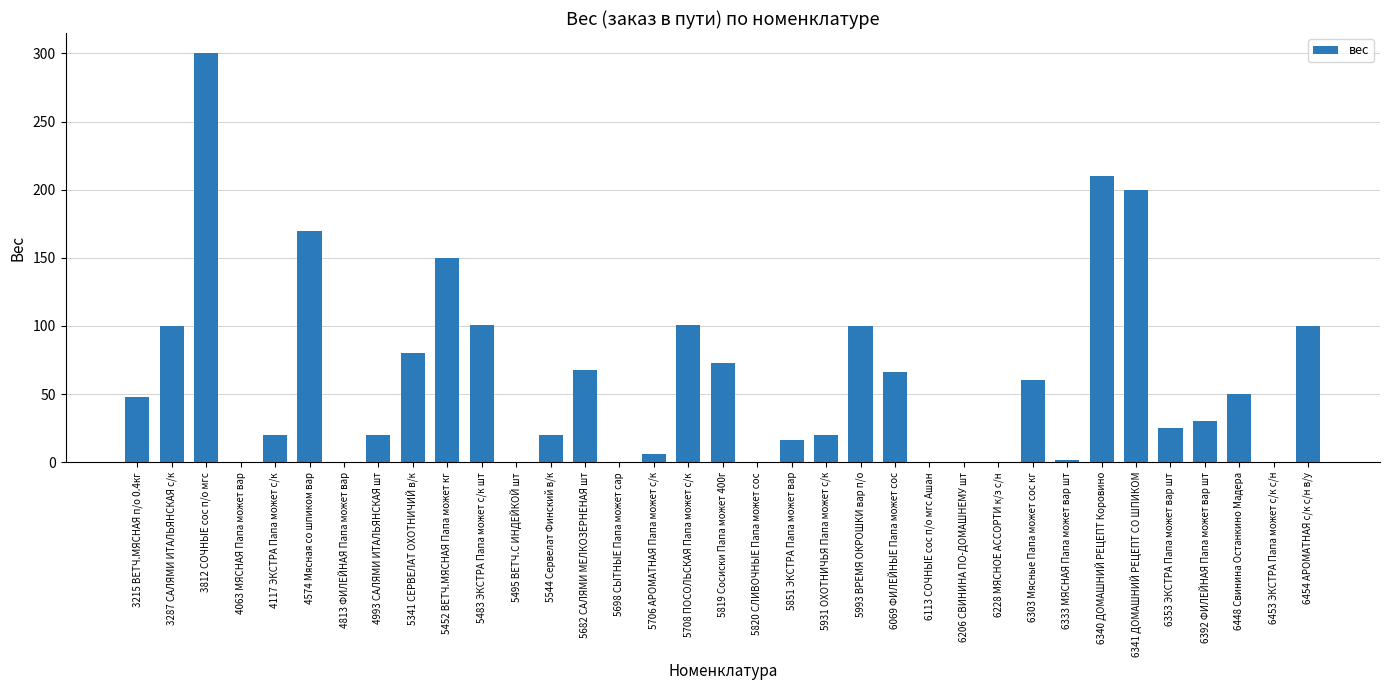

Which label corresponds to the largest value in the chart?

3812 СОЧНЫЕ сос п/о мгс